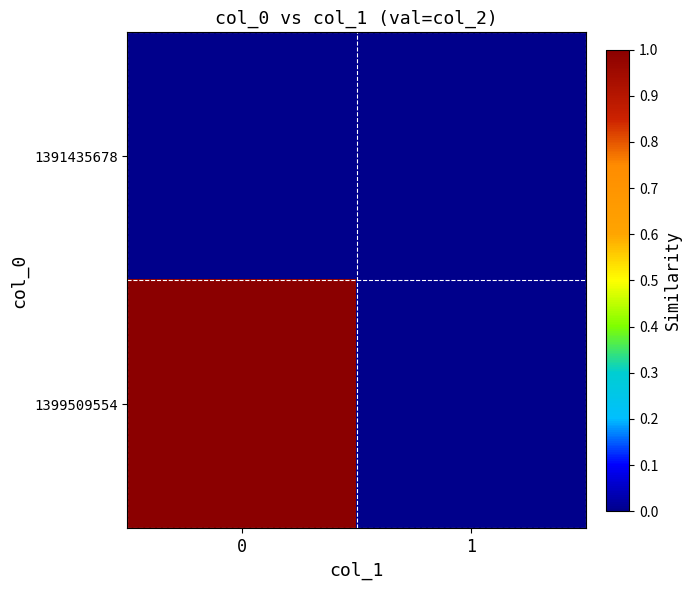

What is the total value across all series at 0?

1